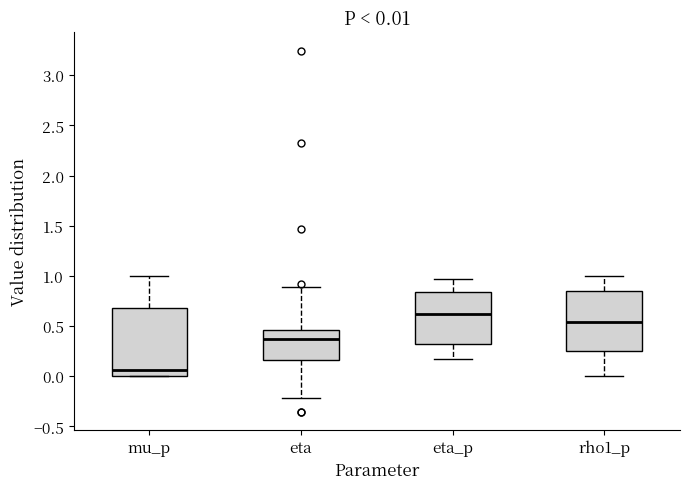

Which box's median line is the highest?

eta_p